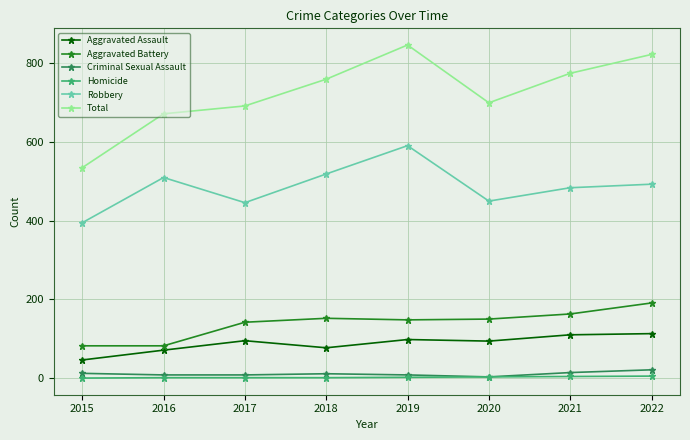

Rank the series by their maximum value, from highest to lowest.

Total, Robbery, Aggravated Battery, Aggravated Assault, Criminal Sexual Assault, Homicide